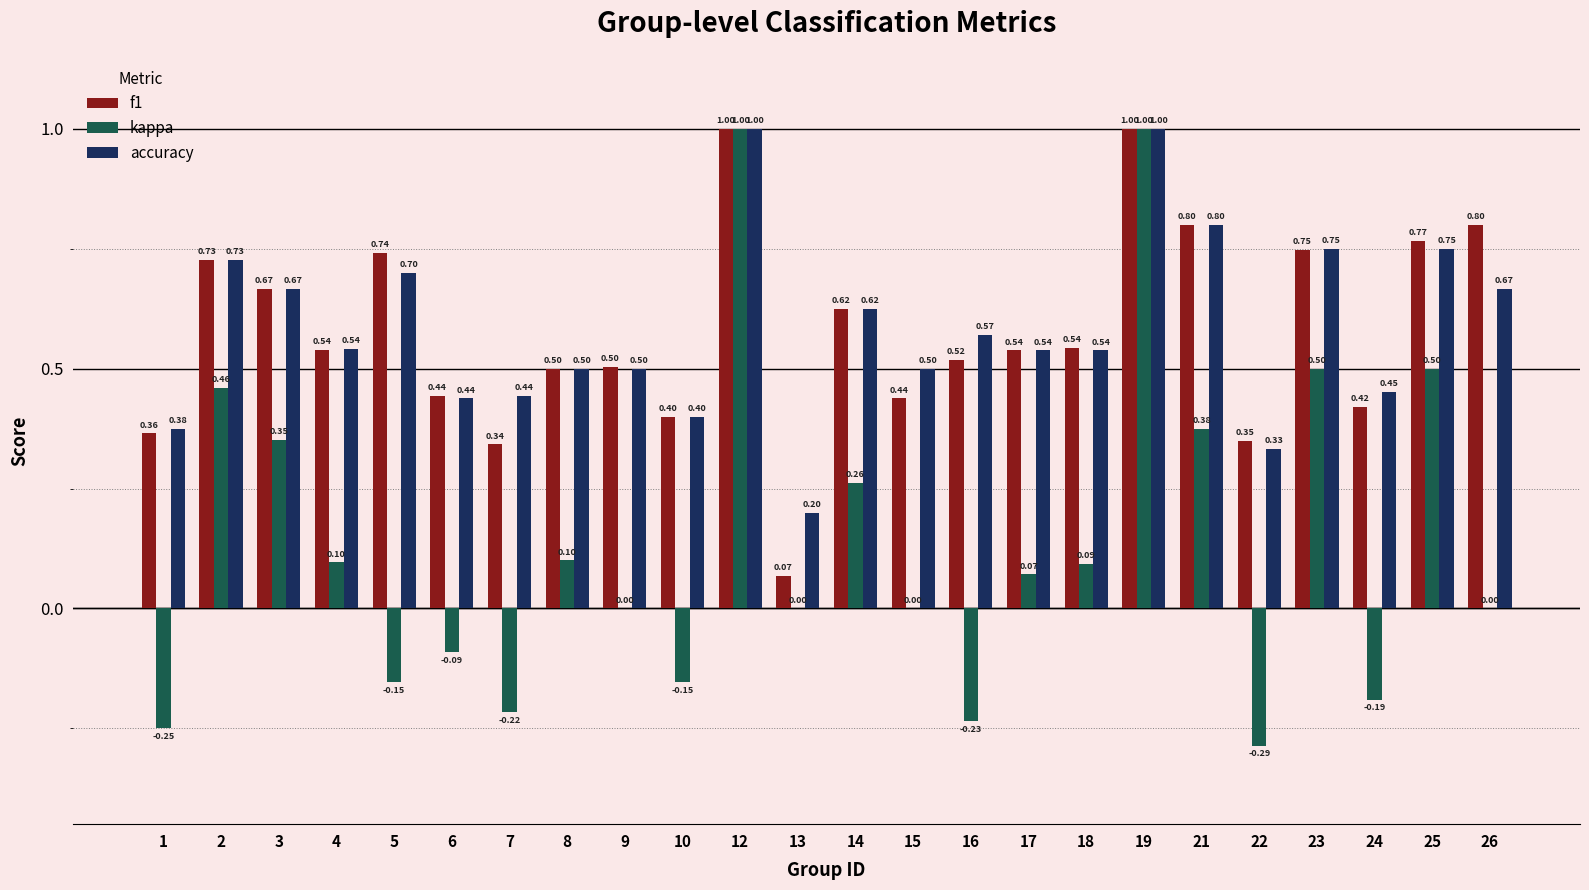

Where is accuracy nearest to the value 0?

13